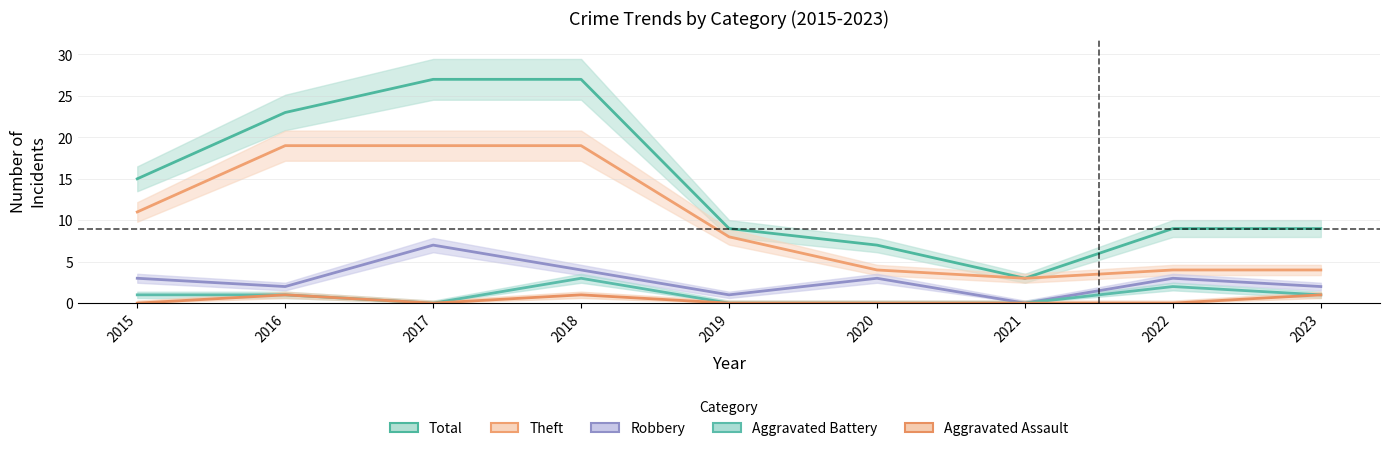

Which has a higher value, 2023 or 2017?

2017